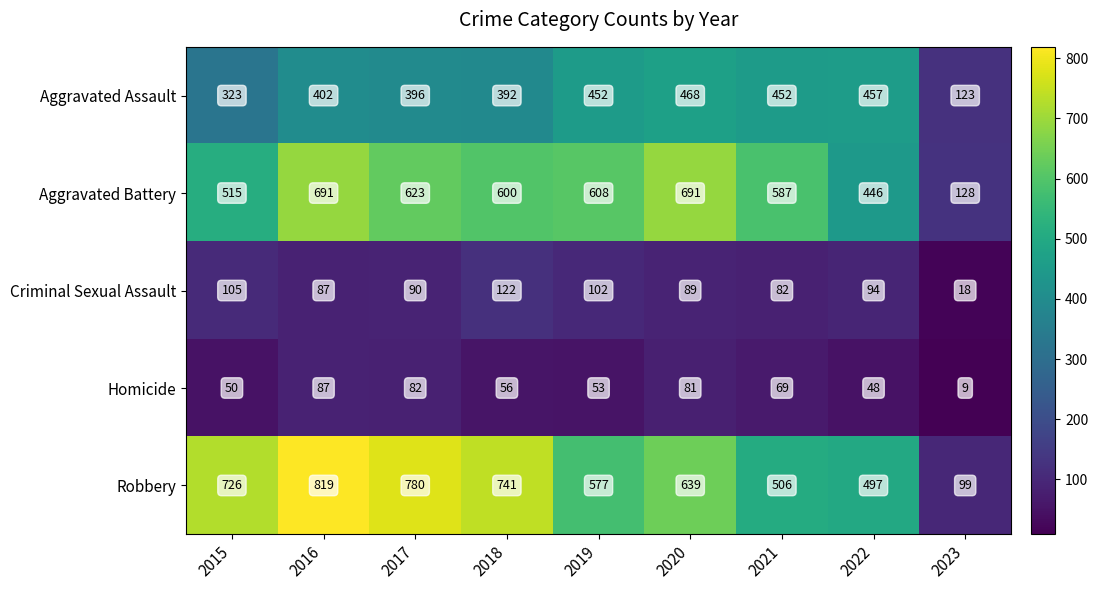

Rank the series by their maximum value, from lowest to highest.

Homicide, Criminal Sexual Assault, Aggravated Assault, Aggravated Battery, Robbery